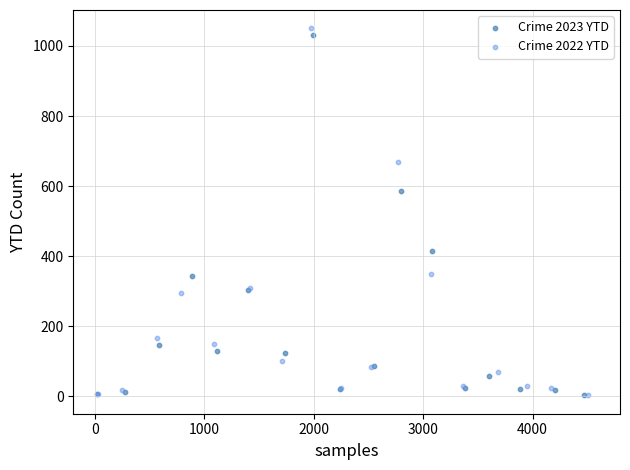

Which series reaches the maximum Y coordinate?

Crime 2022 YTD